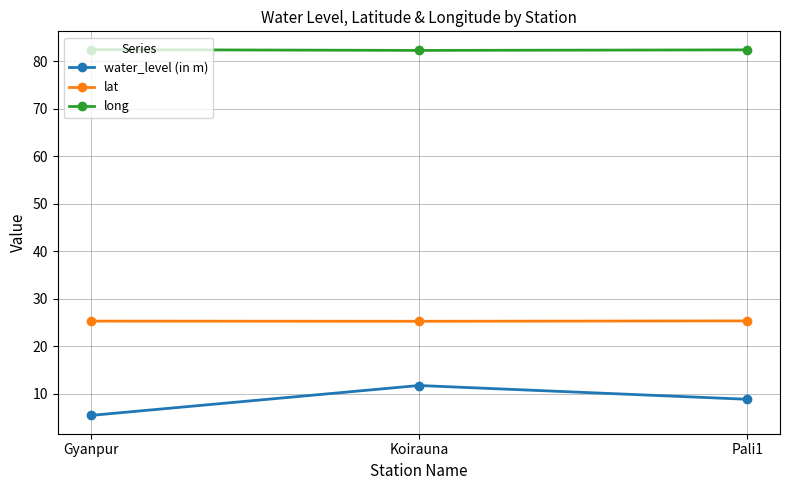

What is the label of the 2nd point from the left?

Koirauna